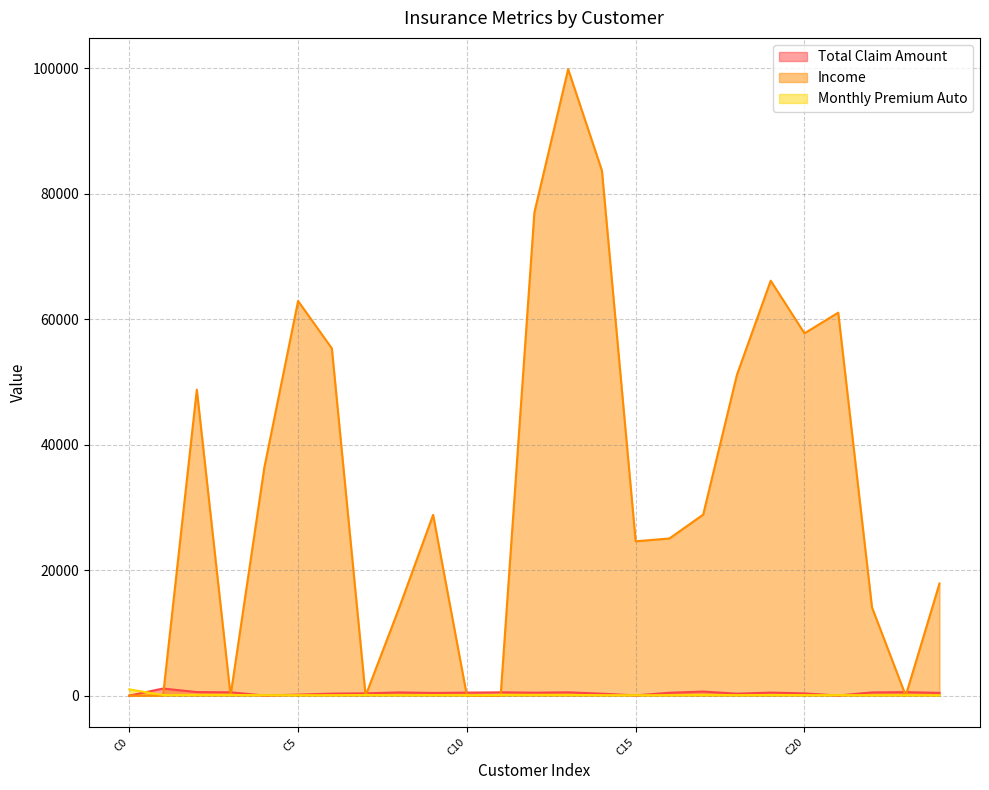

True or false: Income and Monthly Premium Auto cross at least once.

True